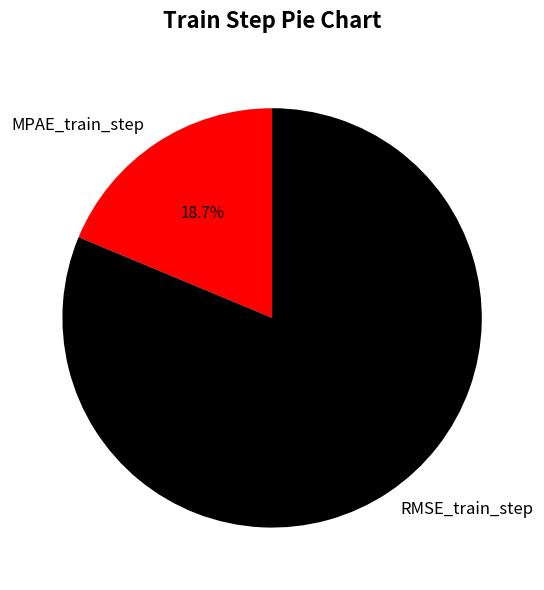

Is there any slice that represents more than half of the pie?

Yes